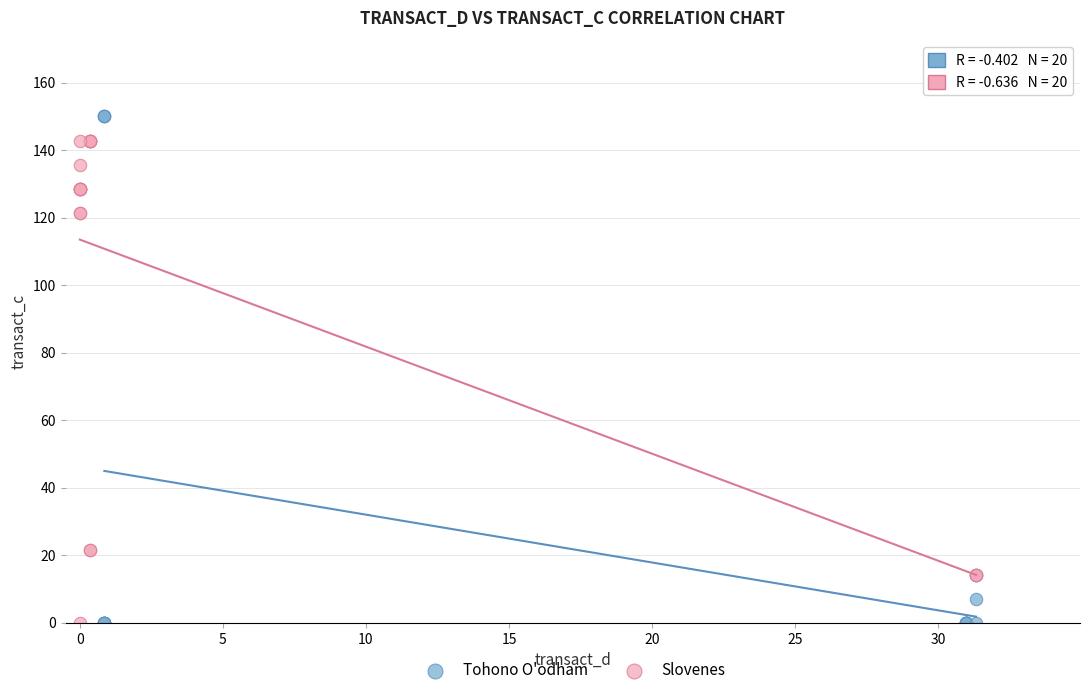

Which series has the widest spread of Y values?

Tohono O'odham